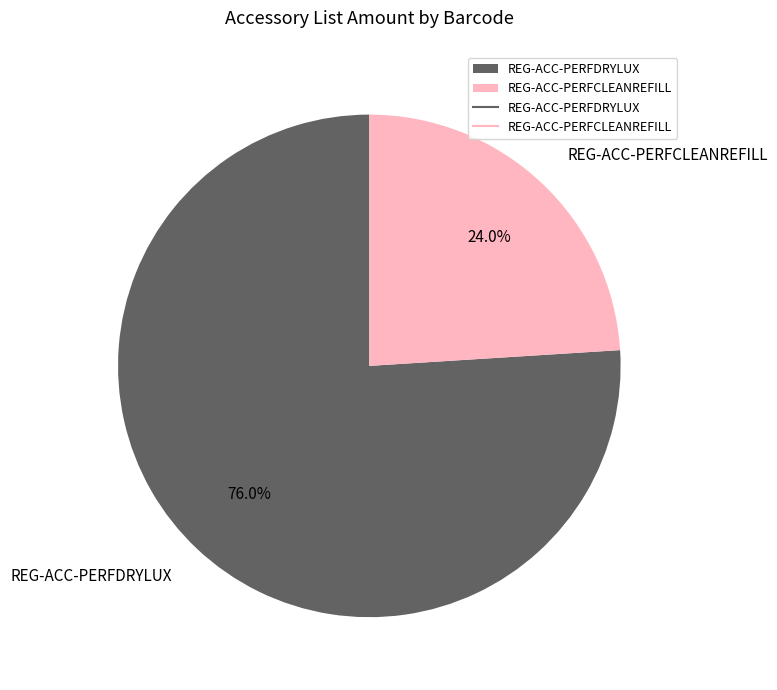

True or false: REG-ACC-PERFCLEANREFILL accounts for 36% of the total.

False